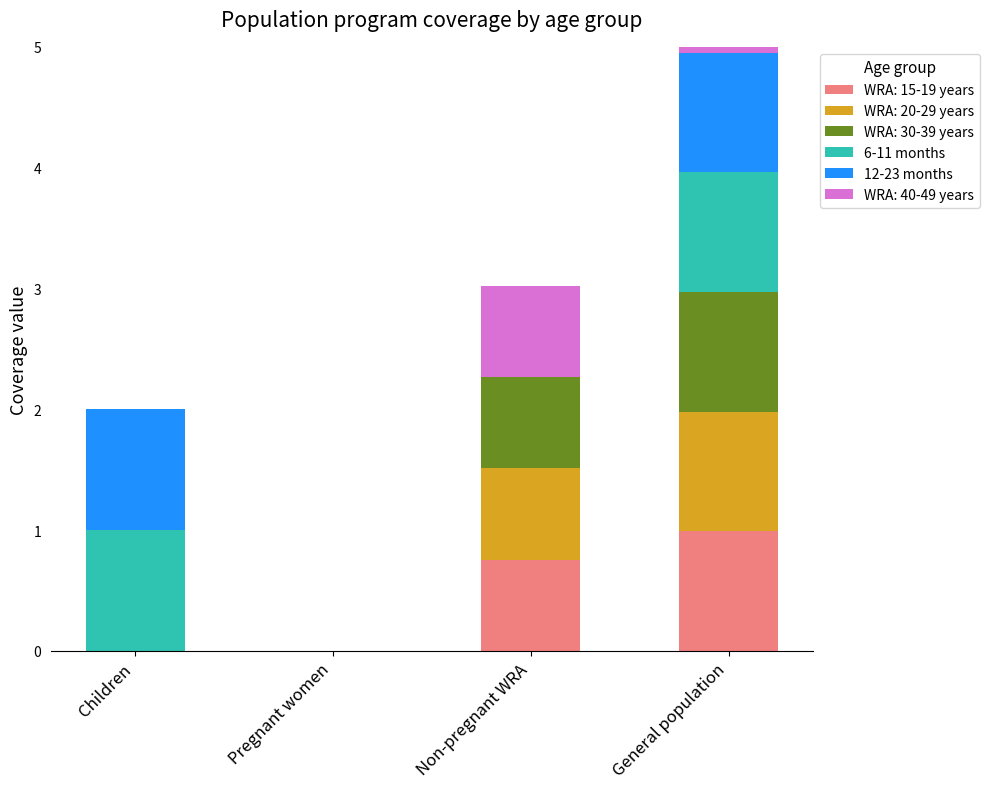

Between Non-pregnant WRA and Pregnant women, which is larger?

Non-pregnant WRA